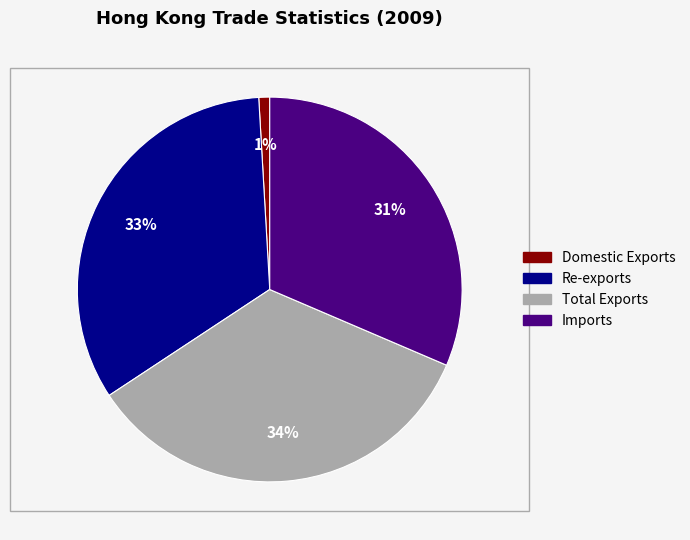

What is the smallest slice in the pie chart?

Domestic Exports